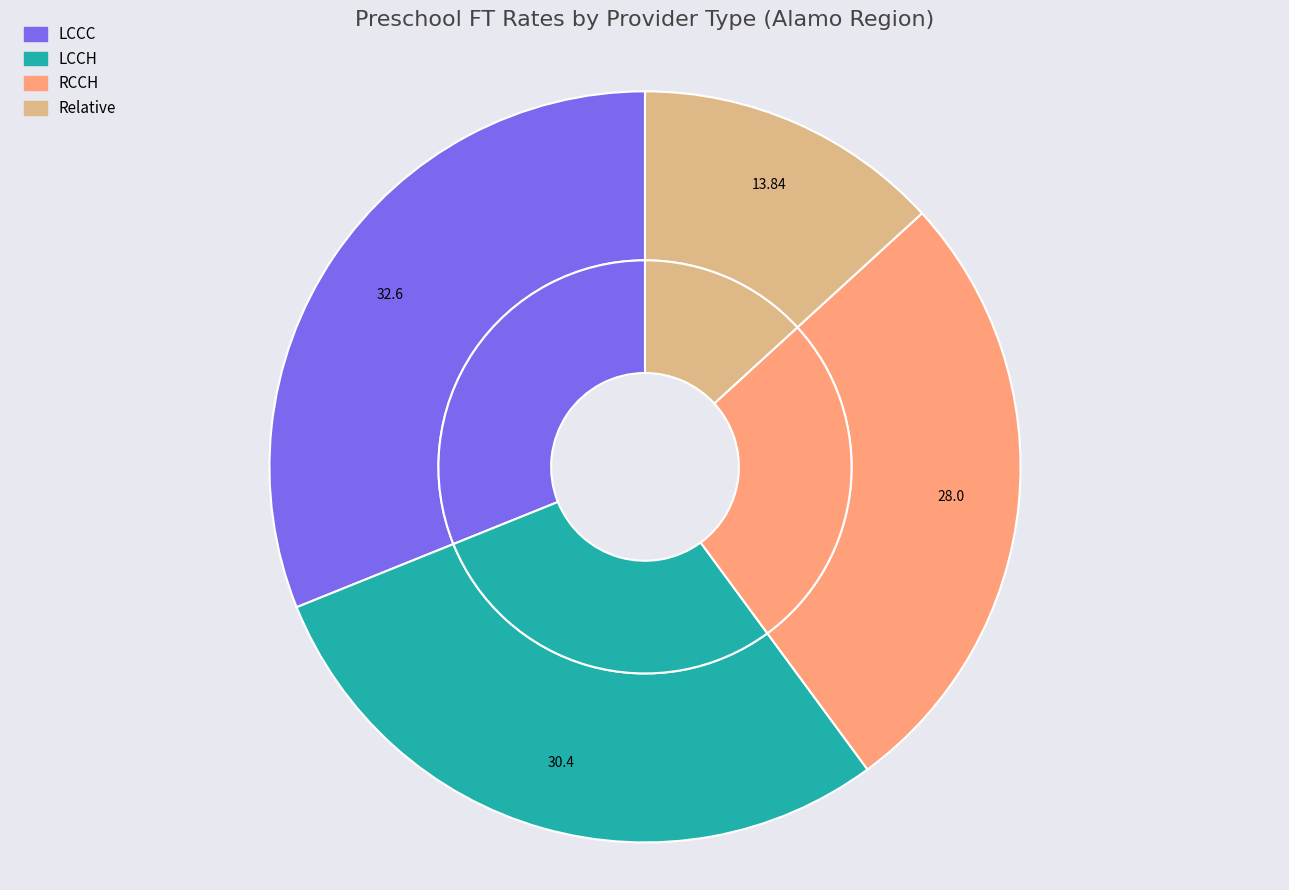

Rank the categories by value from highest to lowest.

LCCC, LCCH, RCCH, Relative